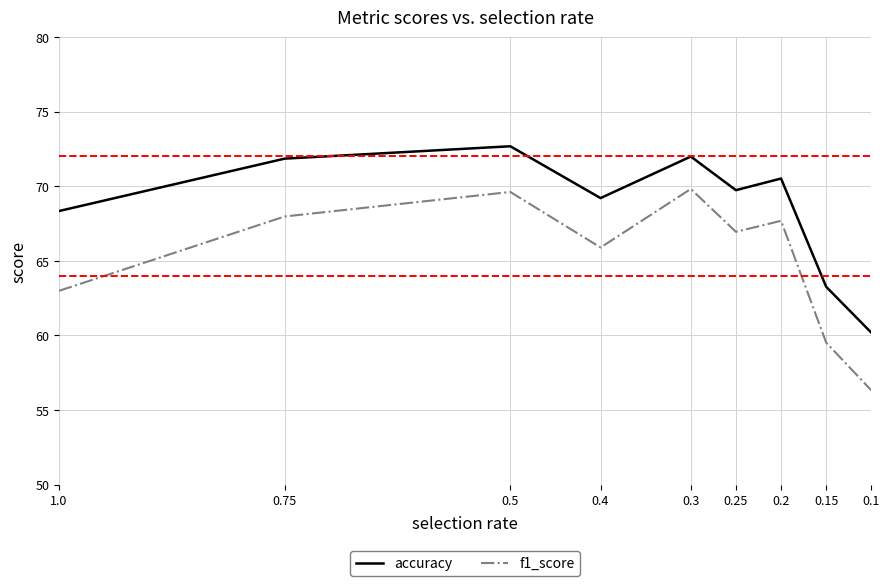

What is the sum of the accuracy values at 0.2 and 1.0?

138.9